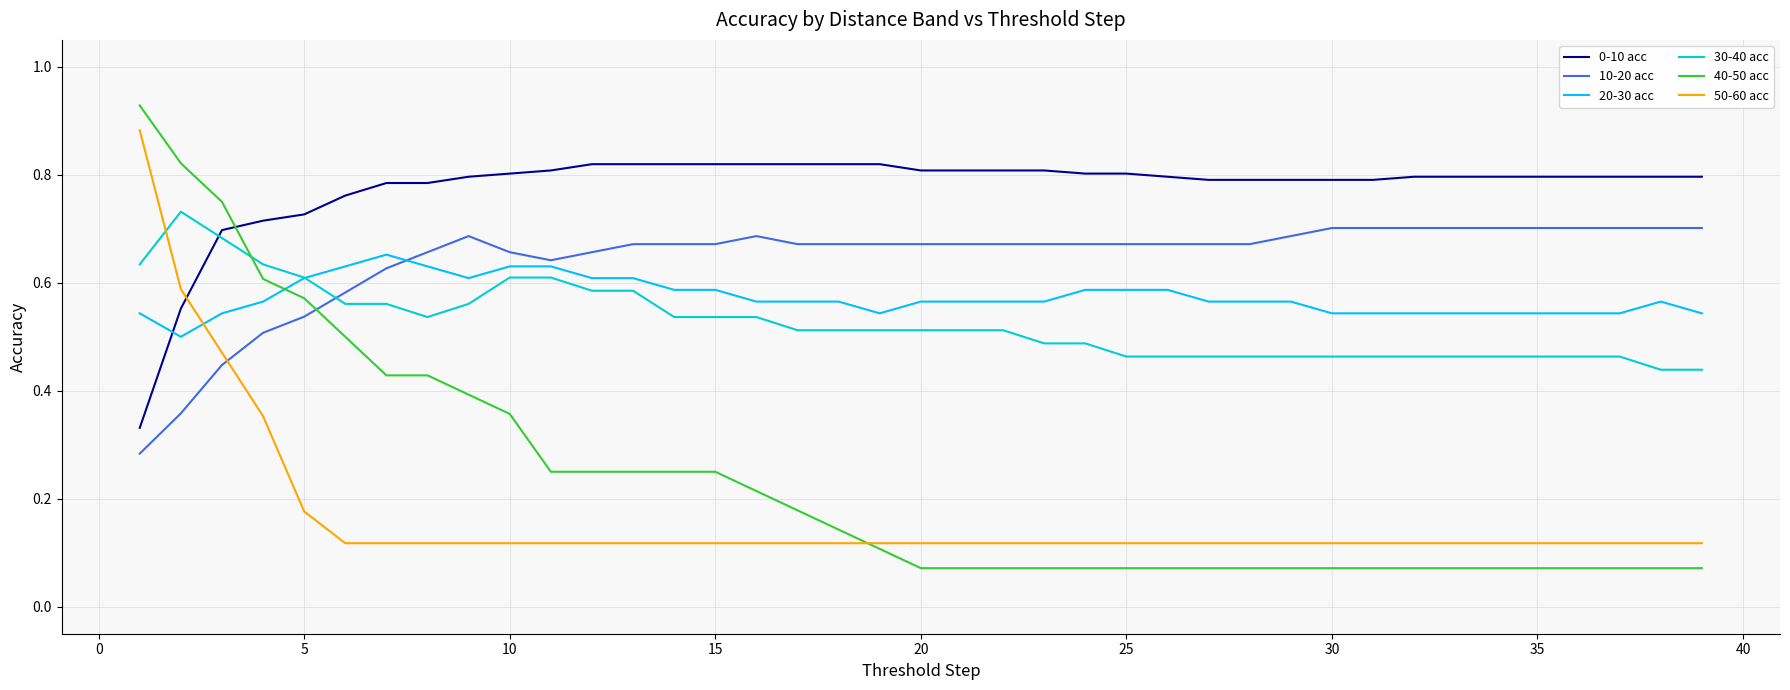

True or false: 0-10 acc and 10-20 acc intersect in this chart.

False